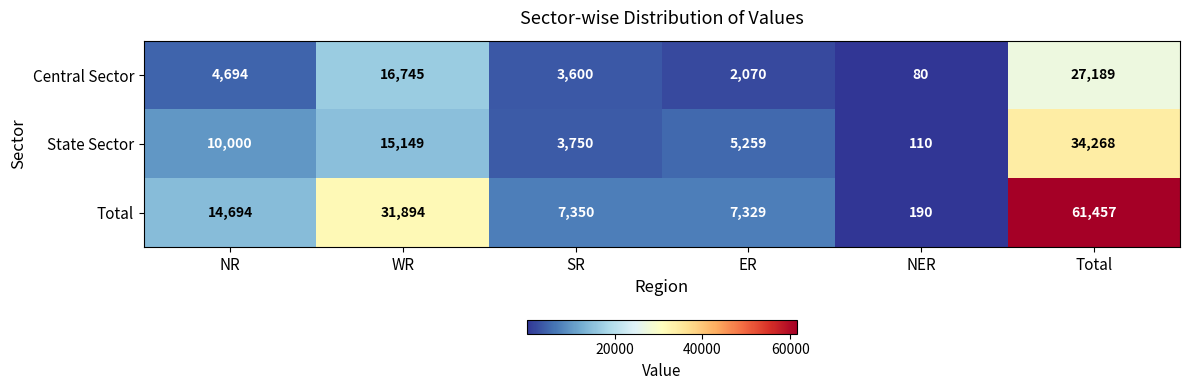

Is it true that Total equals 61 at NER?

False